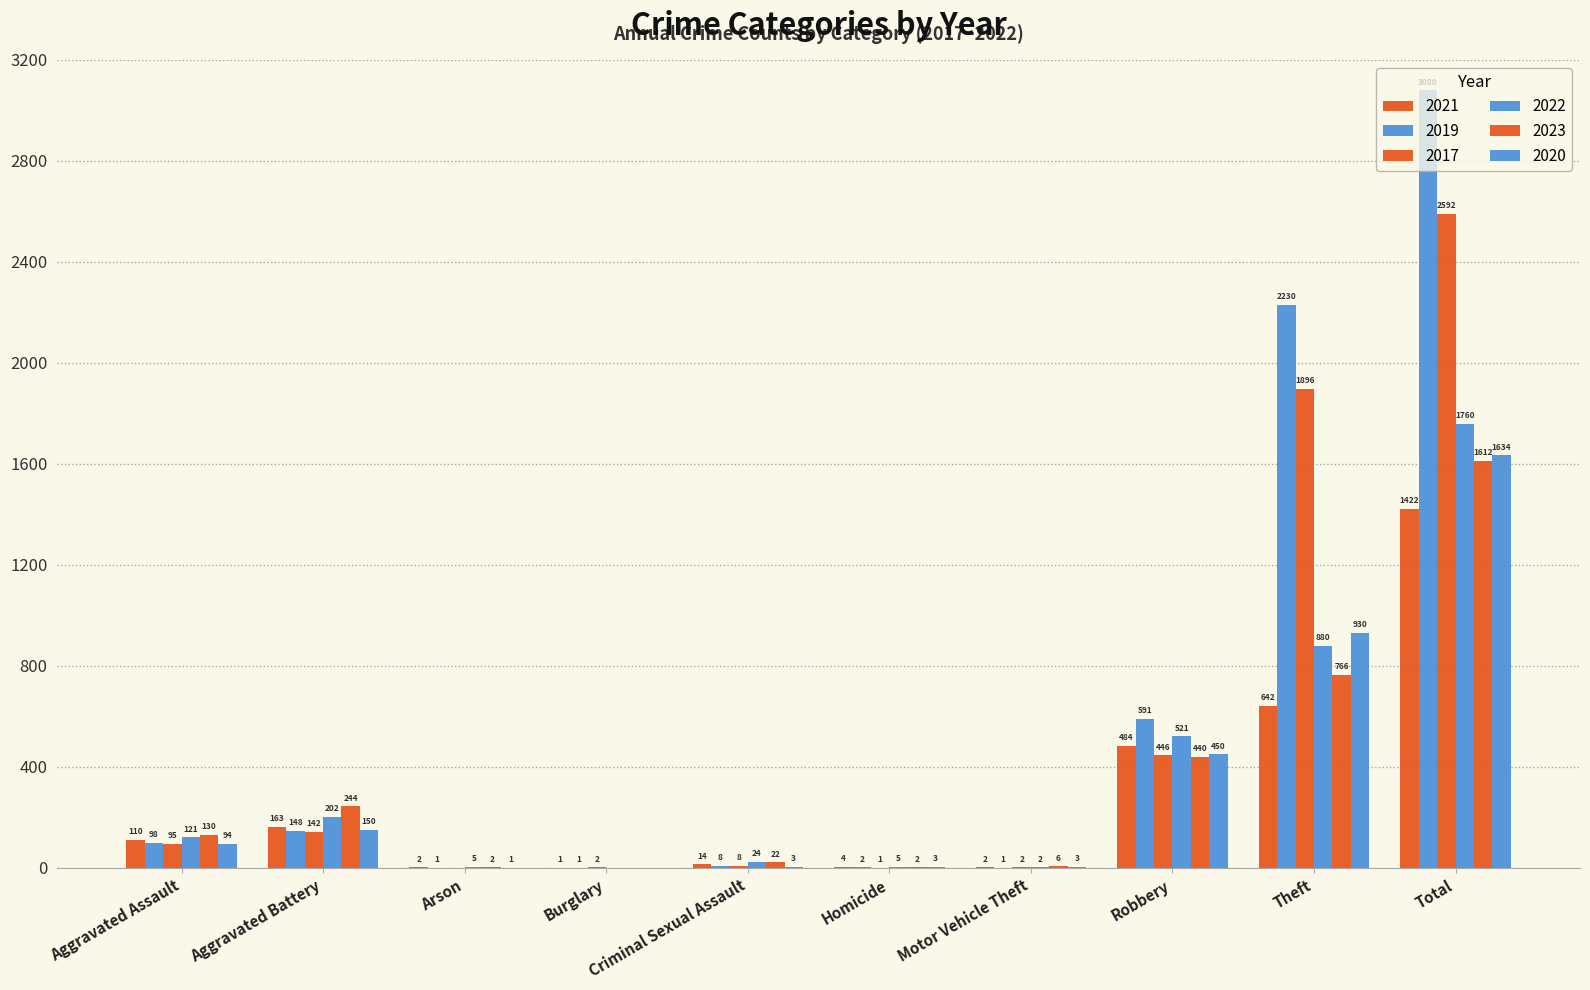

What is the total value across all series at Total?

12100